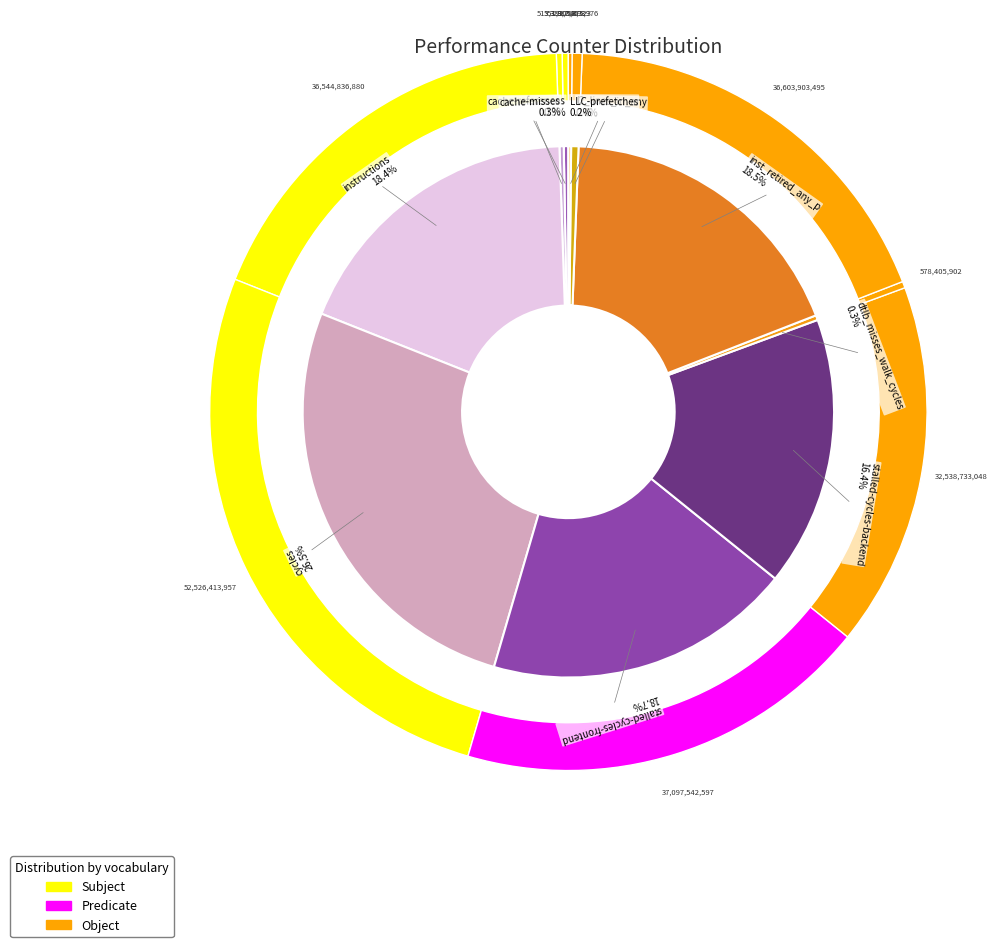

Rank the categories by value from highest to lowest.

cycles, stalled-cycles-frontend, inst_retired_any_p, instructions, stalled-cycles-backend, l2_lines_in_any, dtlb_misses_walk_cycles, cache-references, cache-misses, LLC-prefetches